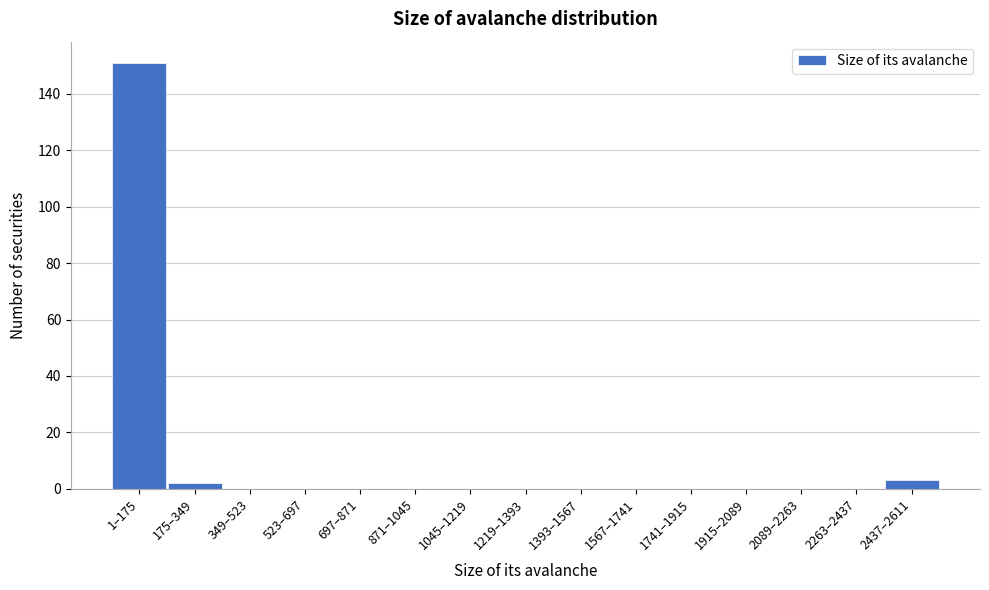

Reading left to right, list all the values displayed in this chart.

1–175=151	175–349=2	349–523=0	523–697=0	697–871=0	871–1045=0	1045–1219=0	1219–1393=0	1393–1567=0	1567–1741=0	1741–1915=0	1915–2089=0	2089–2263=0	2263–2437=0	2437–2611=3